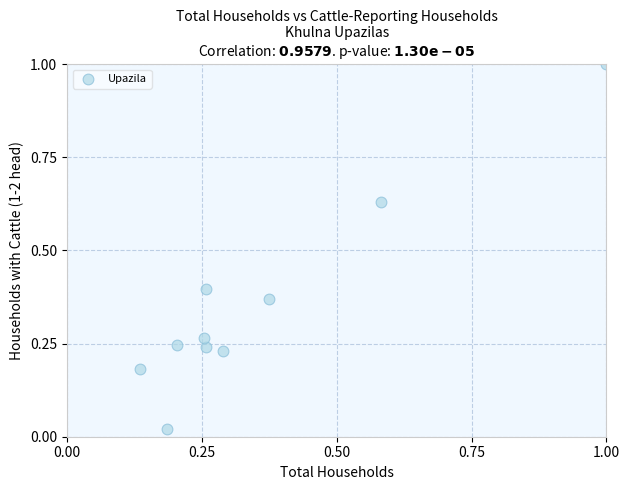

What is the range of Y values (max minus min)?

1.0